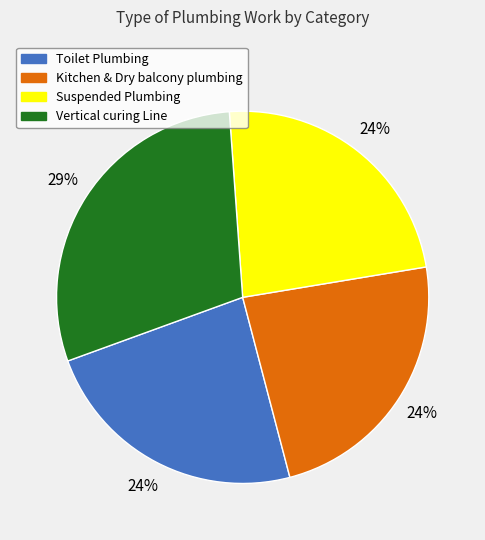

True or false: Vertical curing Line accounts for 36% of the total.

False